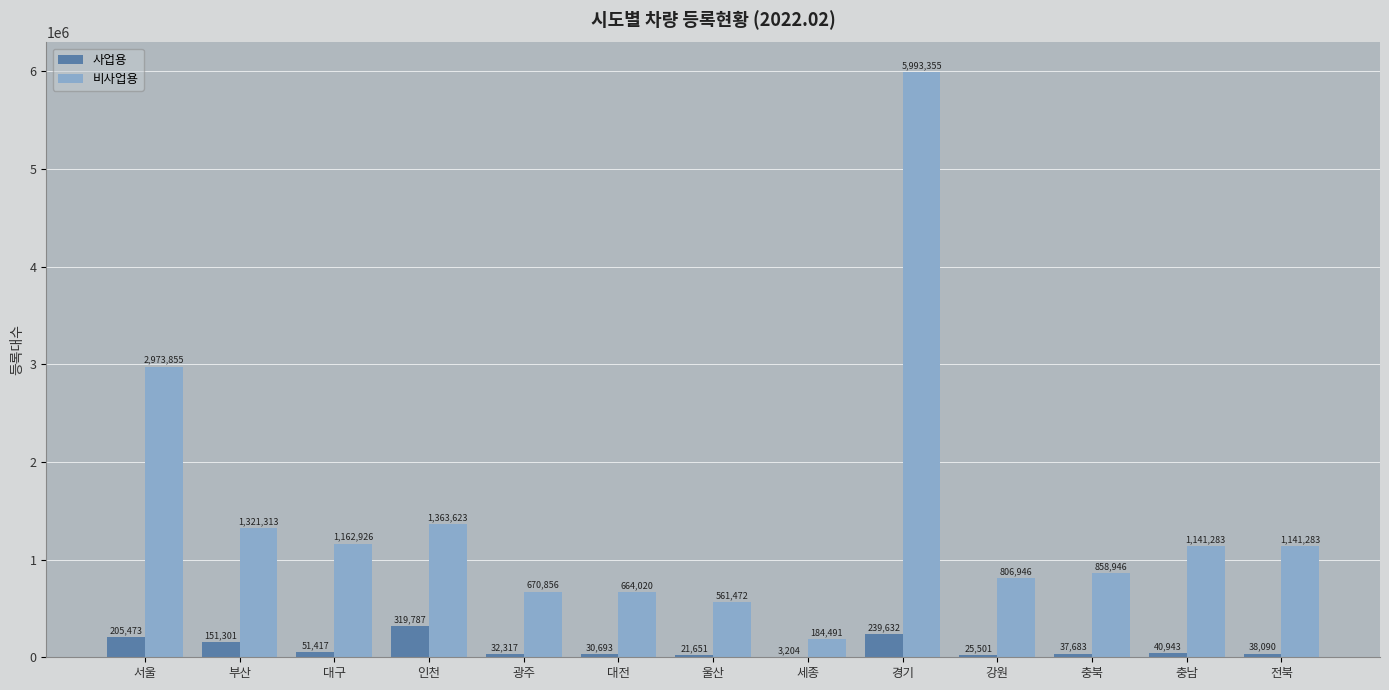

Which label corresponds to the largest value in the chart?

경기